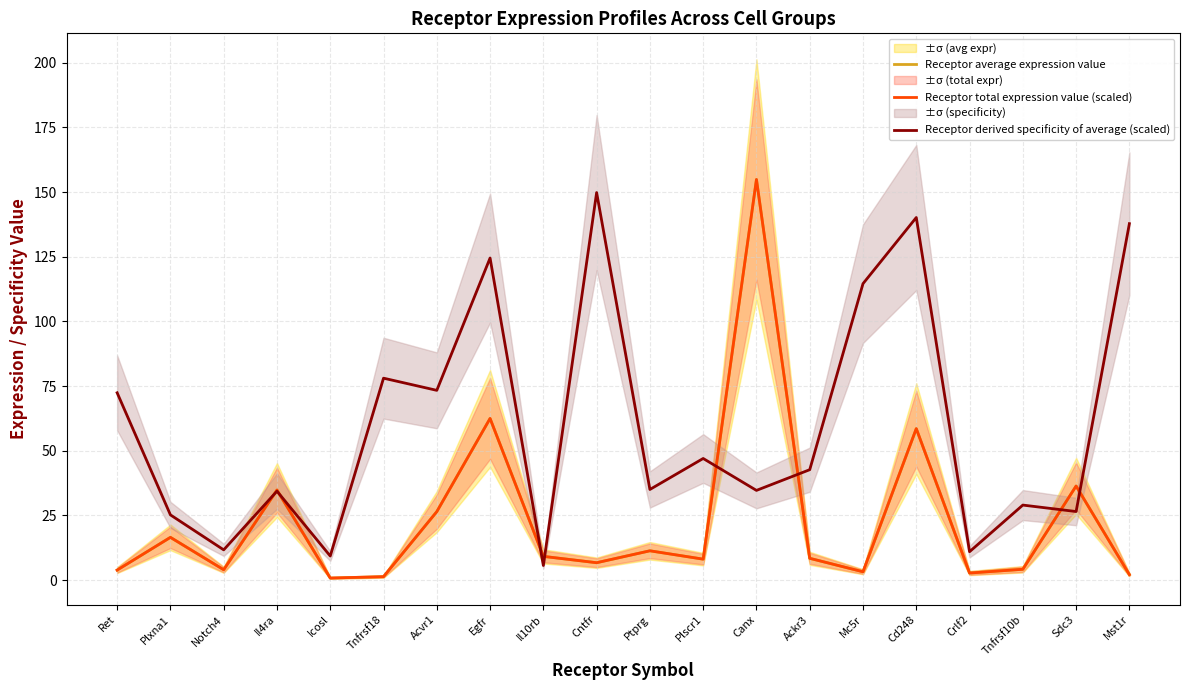

Is it true that Receptor average expression value equals 2.0 at Ret?

False